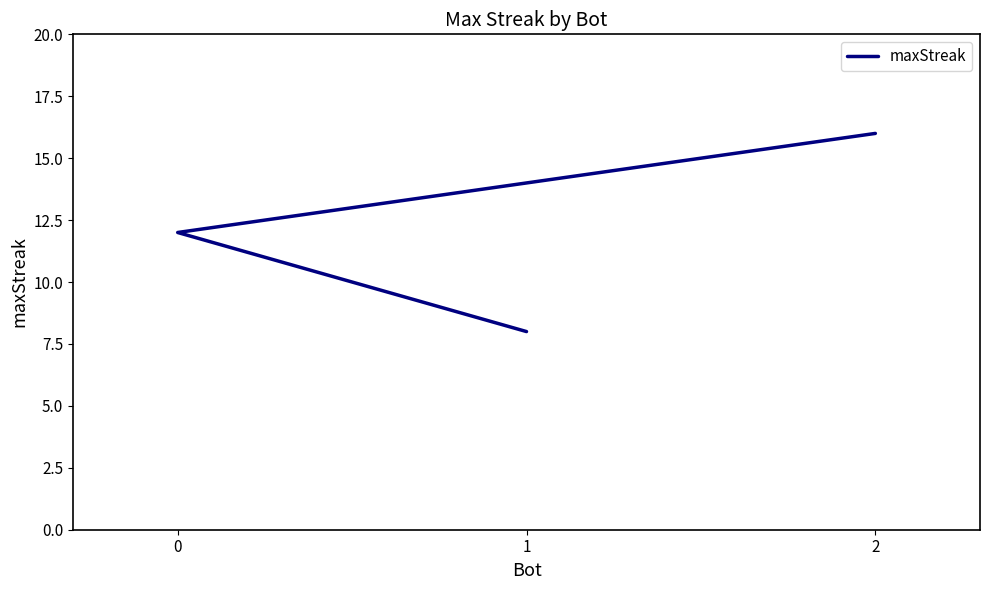

What is the maximum value shown in the chart?

16